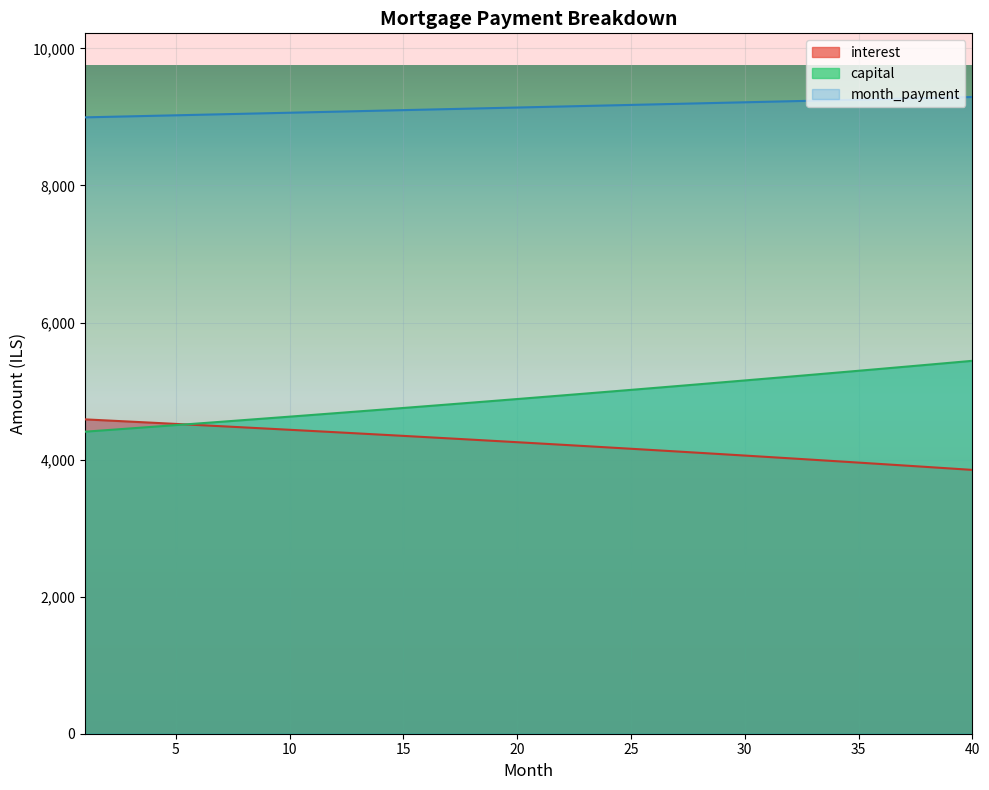

How many intersections are there between interest and capital?

1